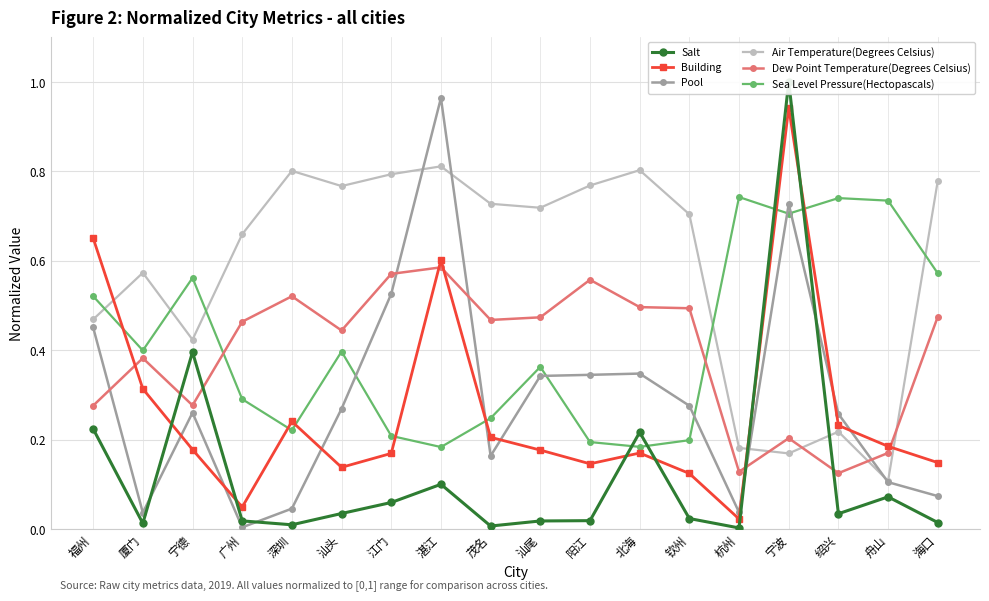

True or false: Dew Point Temperature(Degrees Celsius) and Building cross at least once.

True